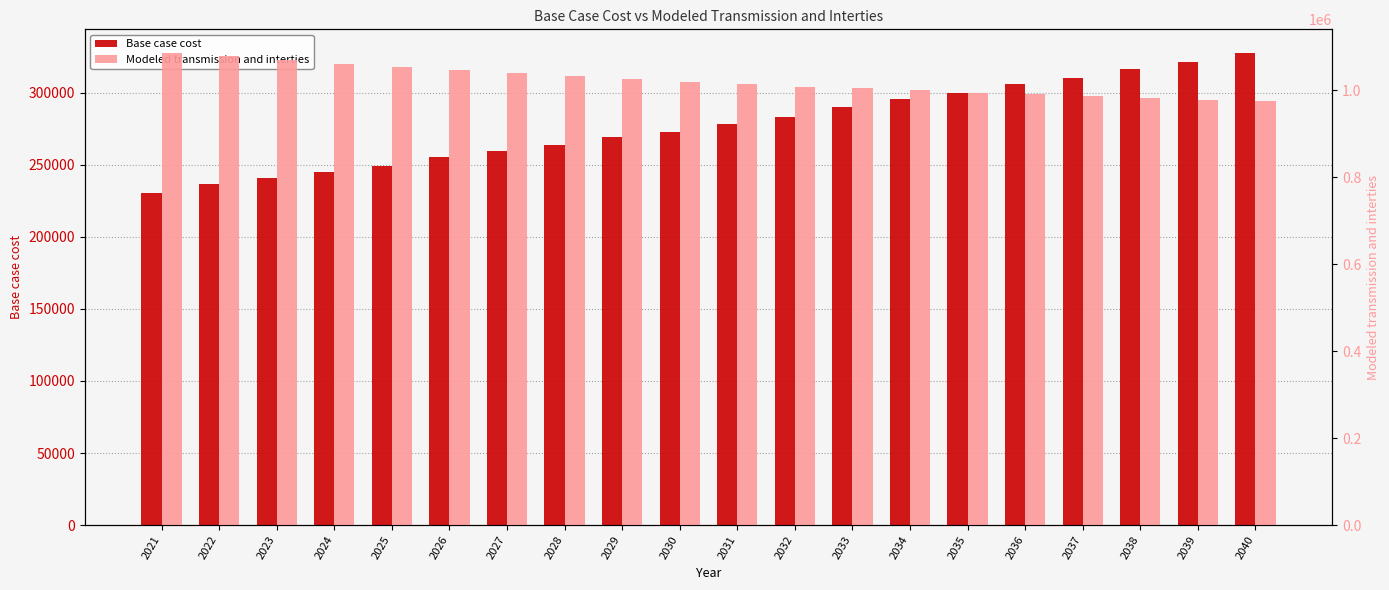

At how many categories does at least one series exceed 935746?

20